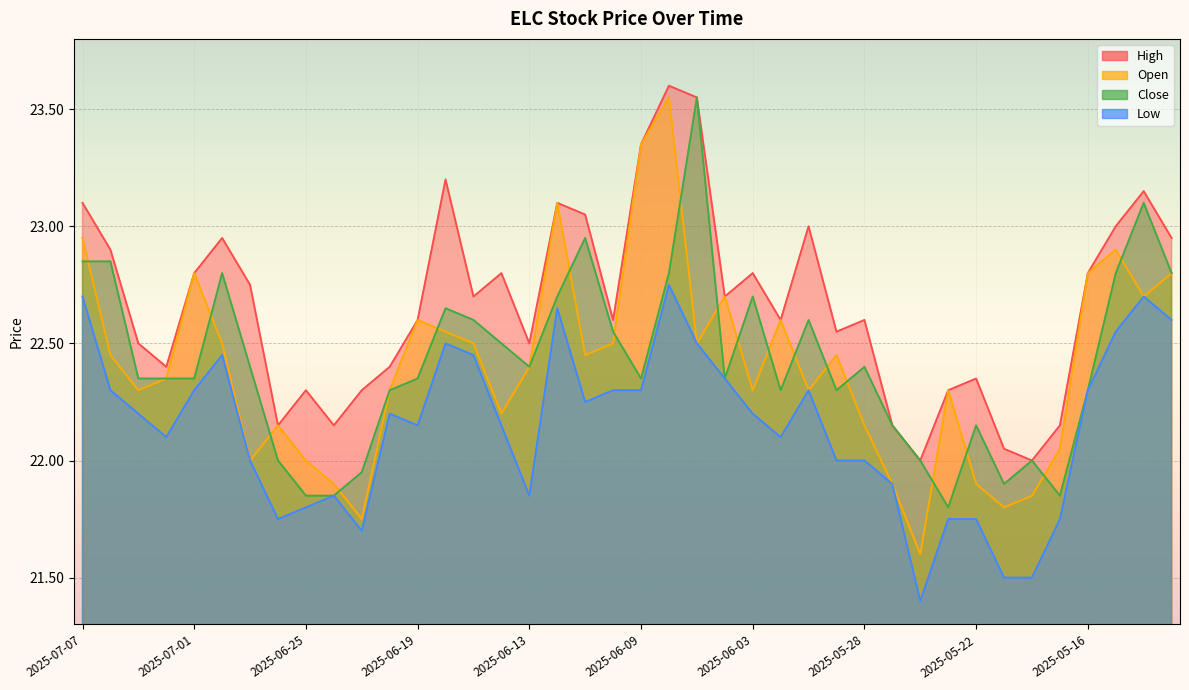

True or false: high and close intersect in this chart.

False